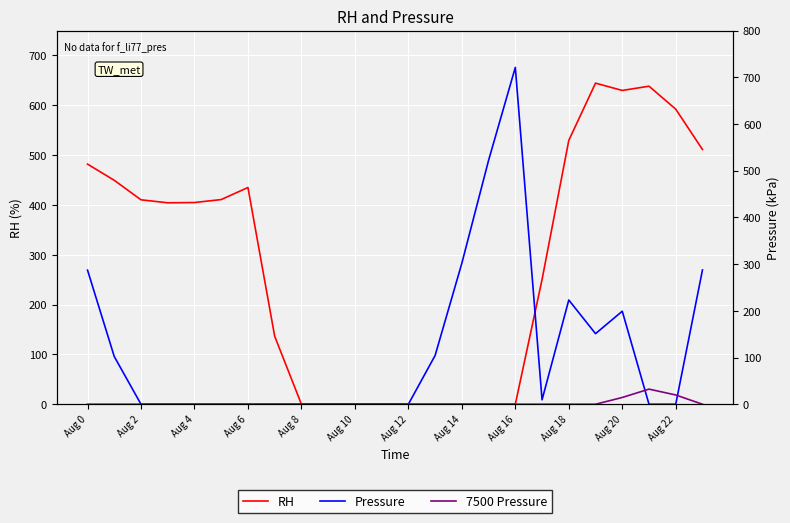

Where is Pressure nearest to the value 360?

Aug 14